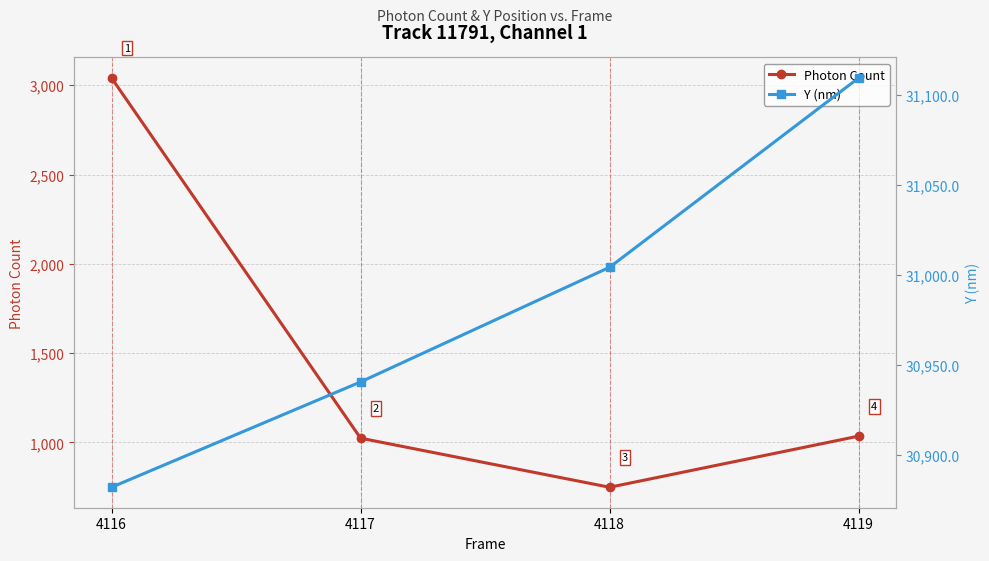

At which label does Y (nm) reach its minimum?

4116